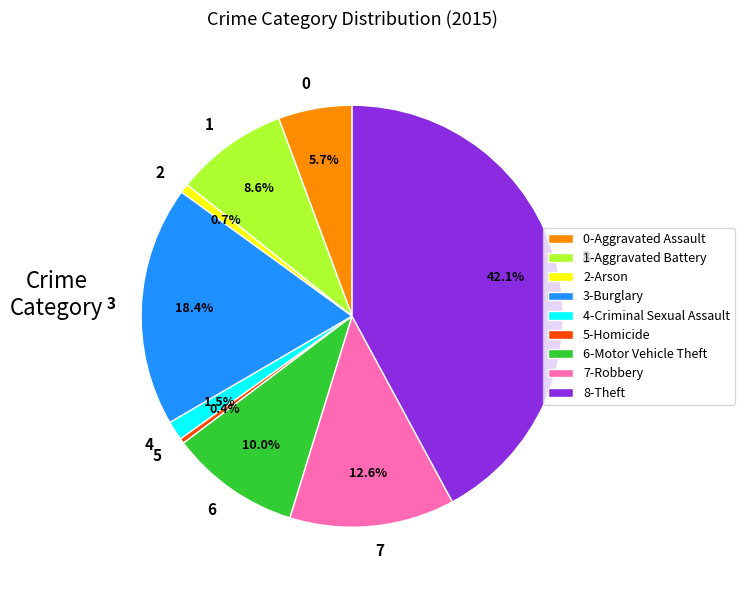

Combined, do 5 and 1 account for over 50%?

No